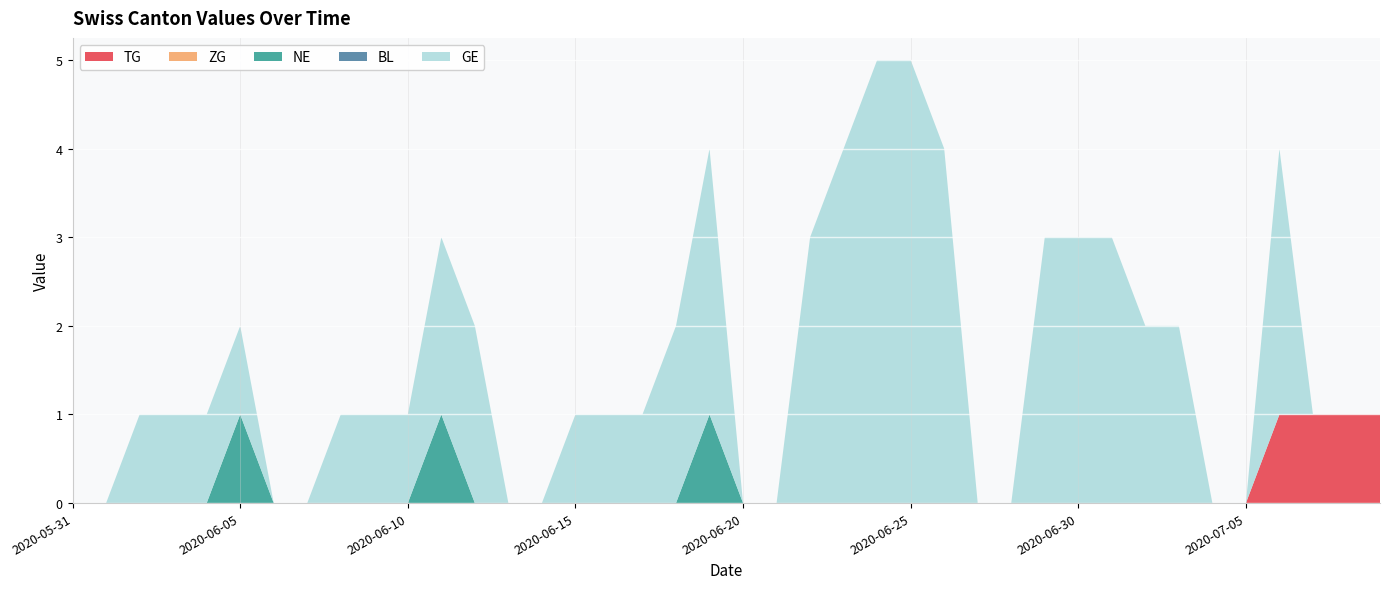

Reading left to right, what are all the values shown in this chart?

TG: 2020-05-31=0	2020-06-01=0	2020-06-02=0	2020-06-03=0	2020-06-04=0	2020-06-05=0	2020-06-06=0	2020-06-07=0	2020-06-08=0	2020-06-09=0	2020-06-10=0	2020-06-11=0	2020-06-12=0	2020-06-13=0	2020-06-14=0	2020-06-15=0	2020-06-16=0	2020-06-17=0	2020-06-18=0	2020-06-19=0	2020-06-20=0	2020-06-21=0	2020-06-22=0	2020-06-23=0	2020-06-24=0	2020-06-25=0	2020-06-26=0	2020-06-27=0	2020-06-28=0	2020-06-29=0	2020-06-30=0	2020-07-01=0	2020-07-02=0	2020-07-03=0	2020-07-04=0	2020-07-05=0	2020-07-06=1	2020-07-07=1	2020-07-08=1	2020-07-09=1
ZG: 2020-05-31=0	2020-06-01=0	2020-06-02=0	2020-06-03=0	2020-06-04=0	2020-06-05=0	2020-06-06=0	2020-06-07=0	2020-06-08=0	2020-06-09=0	2020-06-10=0	2020-06-11=0	2020-06-12=0	2020-06-13=0	2020-06-14=0	2020-06-15=0	2020-06-16=0	2020-06-17=0	2020-06-18=0	2020-06-19=0	2020-06-20=0	2020-06-21=0	2020-06-22=0	2020-06-23=0	2020-06-24=0	2020-06-25=0	2020-06-26=0	2020-06-27=0	2020-06-28=0	2020-06-29=0	2020-06-30=0	2020-07-01=0	2020-07-02=0	2020-07-03=0	2020-07-04=0	2020-07-05=0	2020-07-06=0	2020-07-07=0	2020-07-08=0	2020-07-09=0
NE: 2020-05-31=0	2020-06-01=0	2020-06-02=0	2020-06-03=0	2020-06-04=0	2020-06-05=1	2020-06-06=0	2020-06-07=0	2020-06-08=0	2020-06-09=0	2020-06-10=0	2020-06-11=1	2020-06-12=0	2020-06-13=0	2020-06-14=0	2020-06-15=0	2020-06-16=0	2020-06-17=0	2020-06-18=0	2020-06-19=1	2020-06-20=0	2020-06-21=0	2020-06-22=0	2020-06-23=0	2020-06-24=0	2020-06-25=0	2020-06-26=0	2020-06-27=0	2020-06-28=0	2020-06-29=0	2020-06-30=0	2020-07-01=0	2020-07-02=0	2020-07-03=0	2020-07-04=0	2020-07-05=0	2020-07-06=0	2020-07-07=0	2020-07-08=0	2020-07-09=0
BL: 2020-05-31=0	2020-06-01=0	2020-06-02=0	2020-06-03=0	2020-06-04=0	2020-06-05=0	2020-06-06=0	2020-06-07=0	2020-06-08=0	2020-06-09=0	2020-06-10=0	2020-06-11=0	2020-06-12=0	2020-06-13=0	2020-06-14=0	2020-06-15=0	2020-06-16=0	2020-06-17=0	2020-06-18=0	2020-06-19=0	2020-06-20=0	2020-06-21=0	2020-06-22=0	2020-06-23=0	2020-06-24=0	2020-06-25=0	2020-06-26=0	2020-06-27=0	2020-06-28=0	2020-06-29=0	2020-06-30=0	2020-07-01=0	2020-07-02=0	2020-07-03=0	2020-07-04=0	2020-07-05=0	2020-07-06=0	2020-07-07=0	2020-07-08=0	2020-07-09=0
GE: 2020-05-31=0	2020-06-01=0	2020-06-02=1	2020-06-03=1	2020-06-04=1	2020-06-05=1	2020-06-06=0	2020-06-07=0	2020-06-08=1	2020-06-09=1	2020-06-10=1	2020-06-11=2	2020-06-12=2	2020-06-13=0	2020-06-14=0	2020-06-15=1	2020-06-16=1	2020-06-17=1	2020-06-18=2	2020-06-19=3	2020-06-20=0	2020-06-21=0	2020-06-22=3	2020-06-23=4	2020-06-24=5	2020-06-25=5	2020-06-26=4	2020-06-27=0	2020-06-28=0	2020-06-29=3	2020-06-30=3	2020-07-01=3	2020-07-02=2	2020-07-03=2	2020-07-04=0	2020-07-05=0	2020-07-06=3	2020-07-07=0	2020-07-08=0	2020-07-09=0